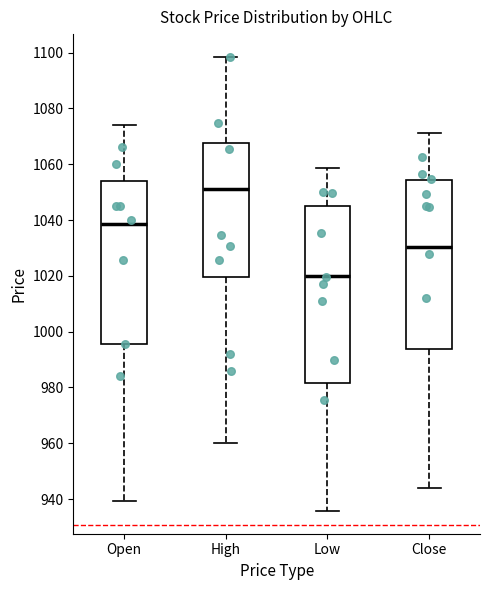

Which box has the highest median line?

High